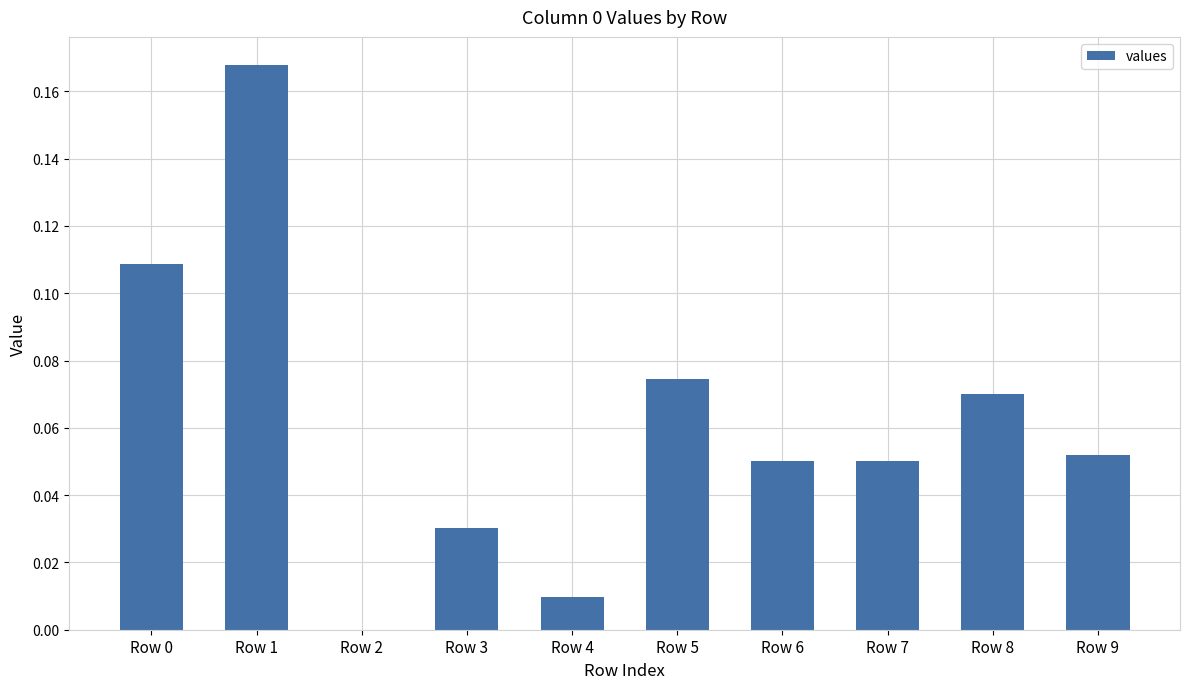

Is it true that the value at Row 2 is 0.0?

True